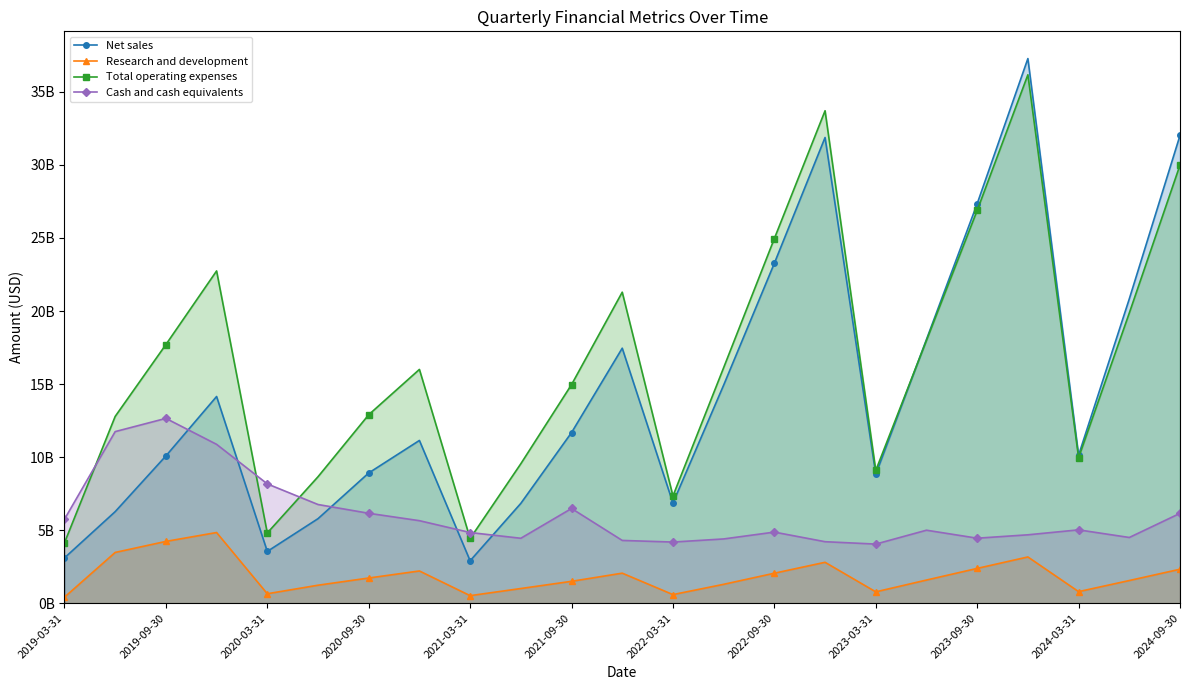

Where is the first local maximum for Cash and cash equivalents?

2019-09-30